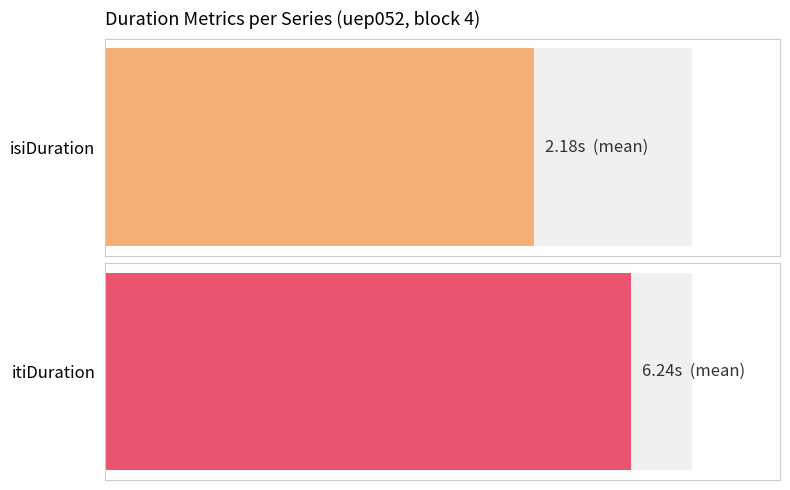

At 2, list the series in order from smallest to largest.

isiDuration, itiDuration